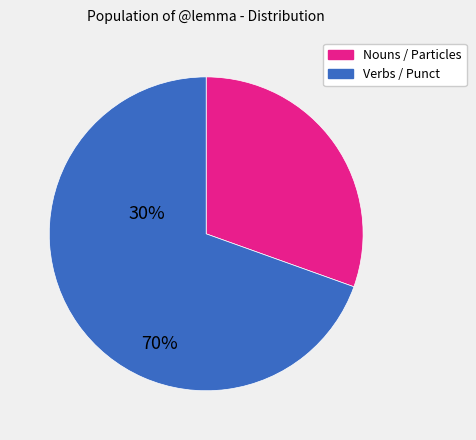

How many slices are in this pie chart?

2